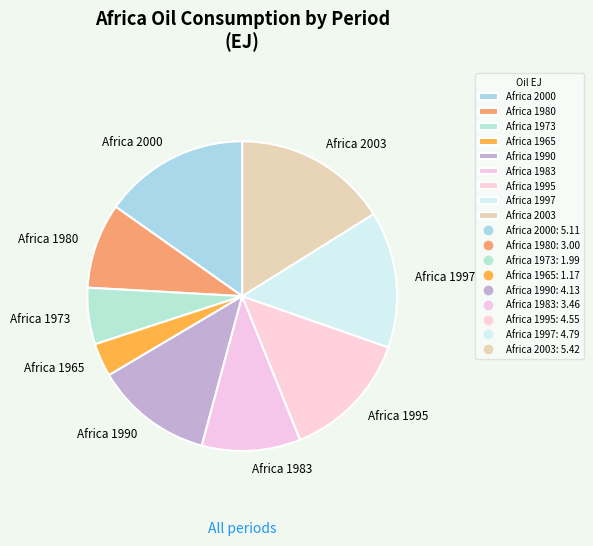

What is the ratio of the value at Africa 1995 to the value at Africa 2000?

0.9